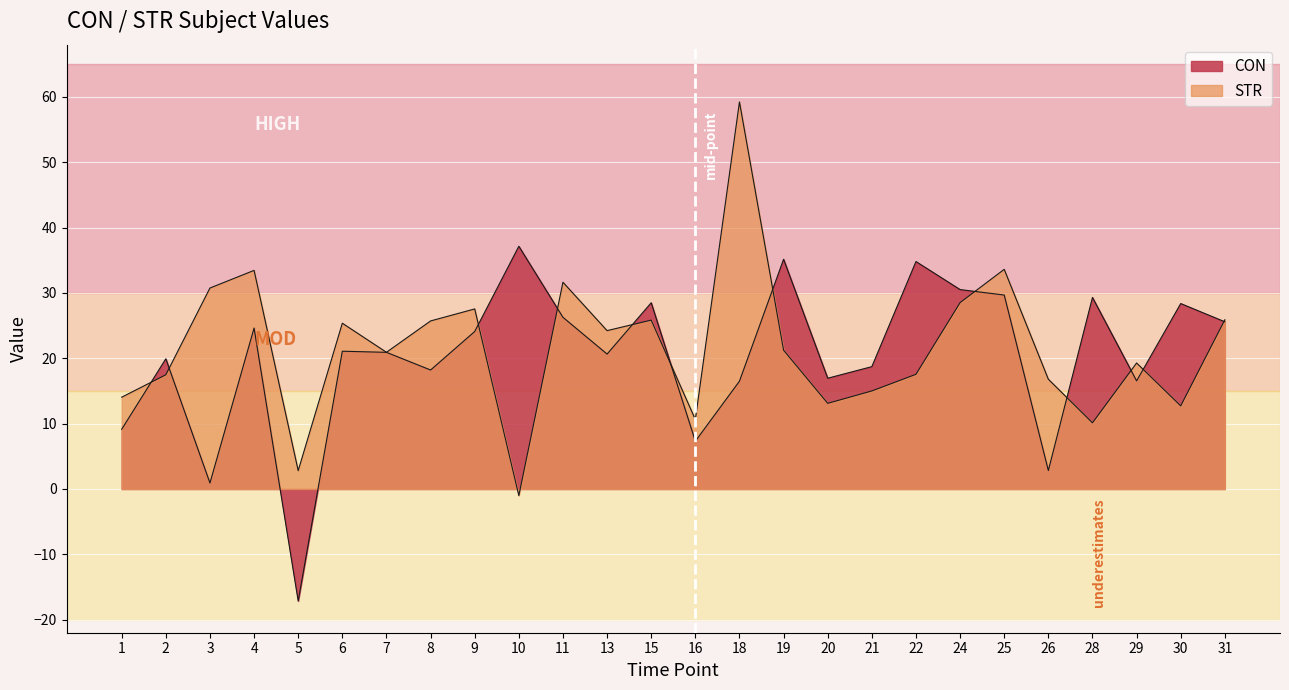

Where is the first local maximum for CON?

2